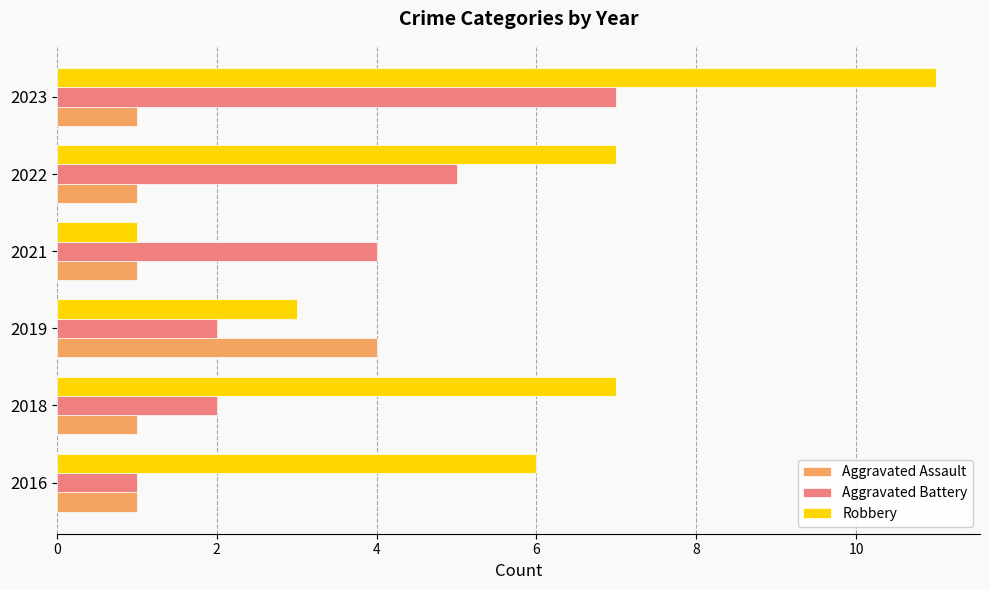

Between 2016 and 2021, which series saw the biggest shift?

Robbery